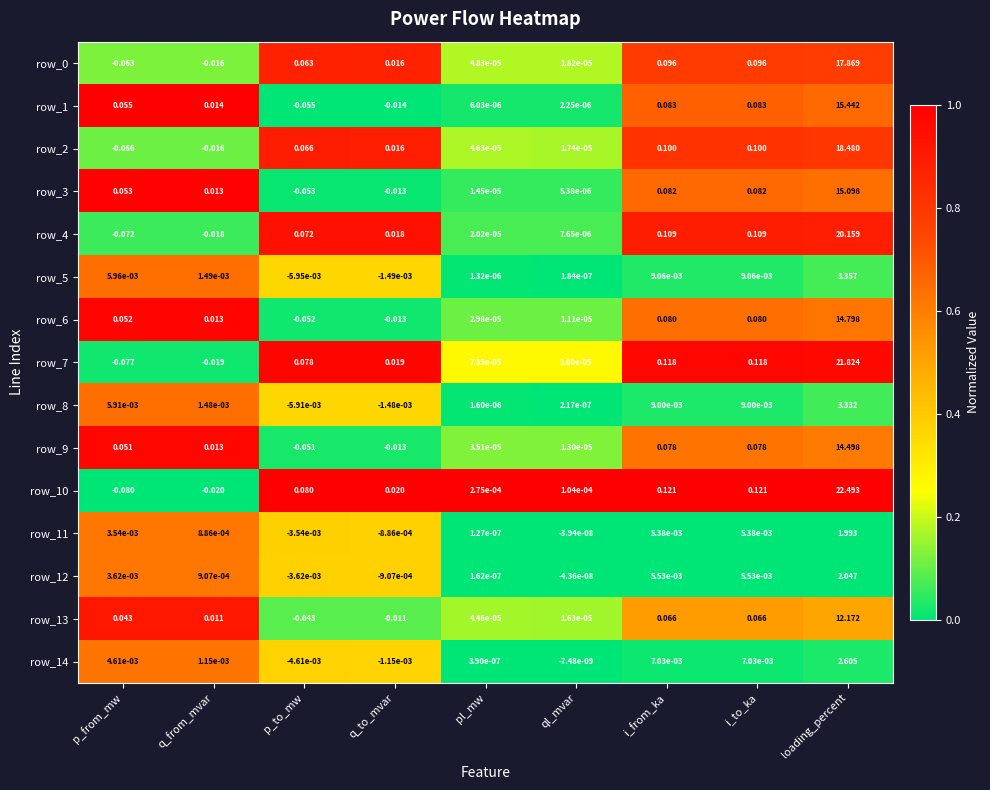

At which label does row_2 reach its minimum?

p_from_mw